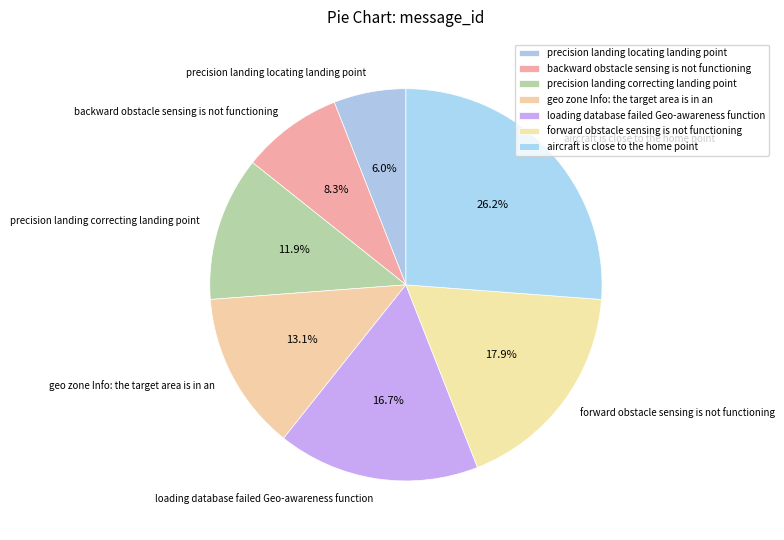

To the nearest percent, what portion does geo zone Info: the target area is in an represent?

13%